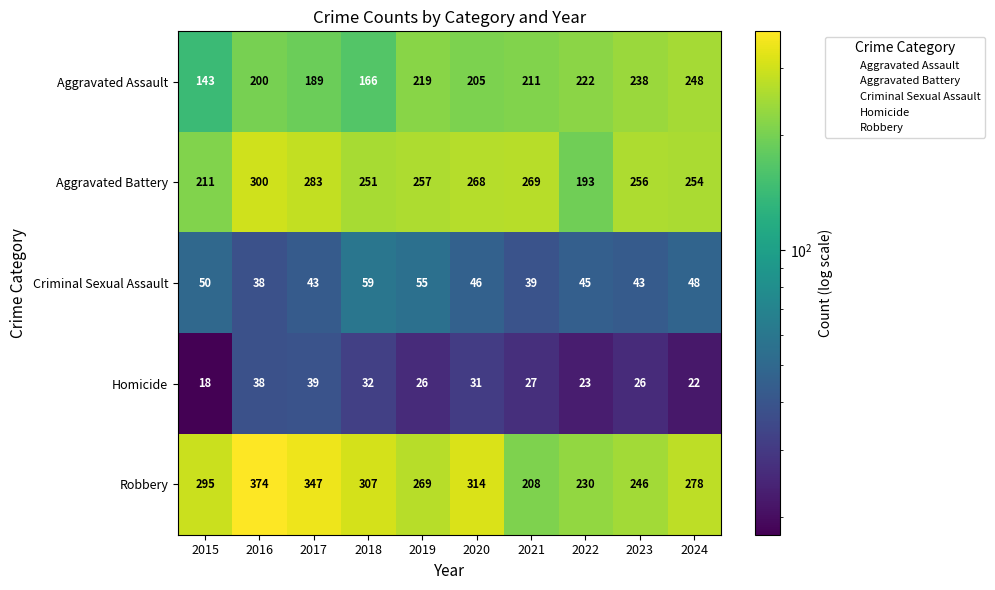

What is the greatest value displayed?

374